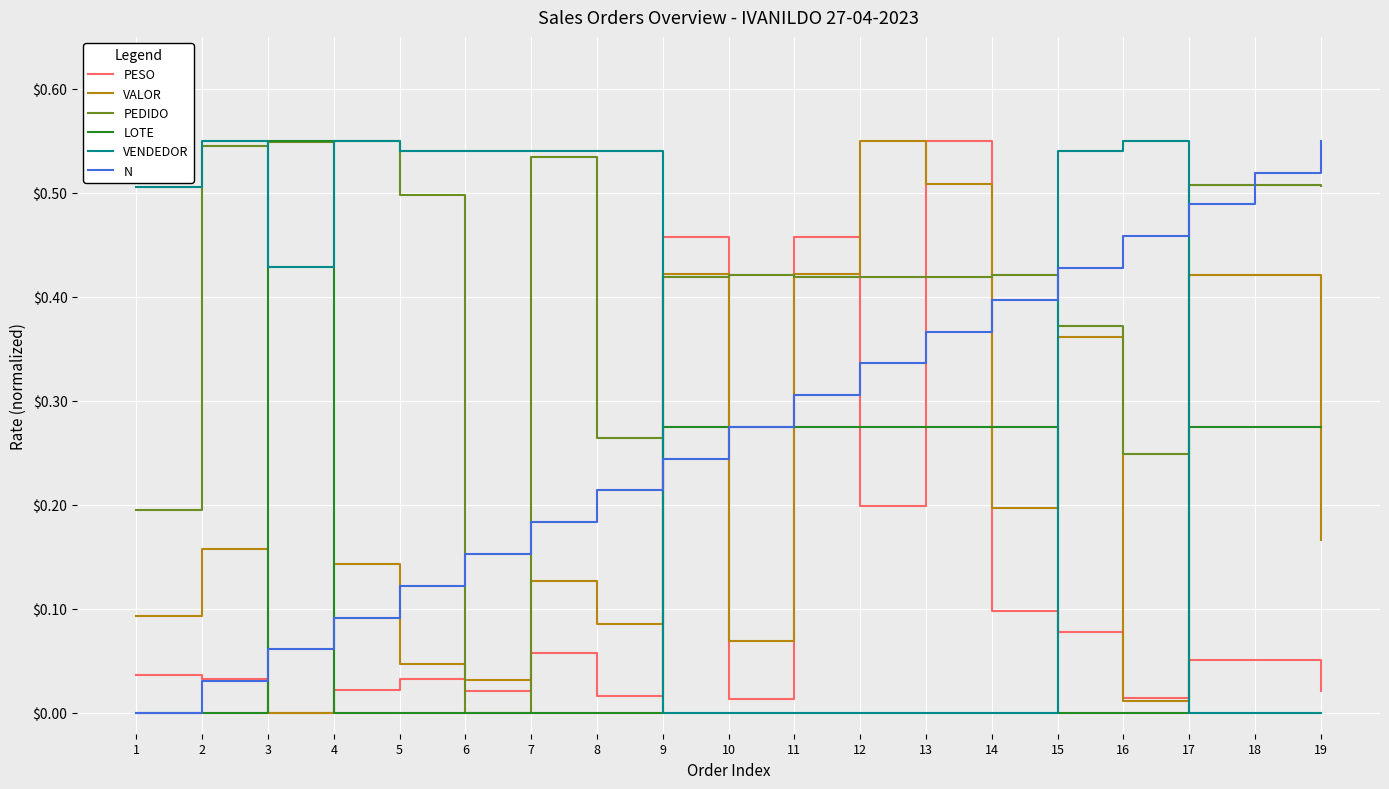

Is it true that N equals 0.2 at 8?

True